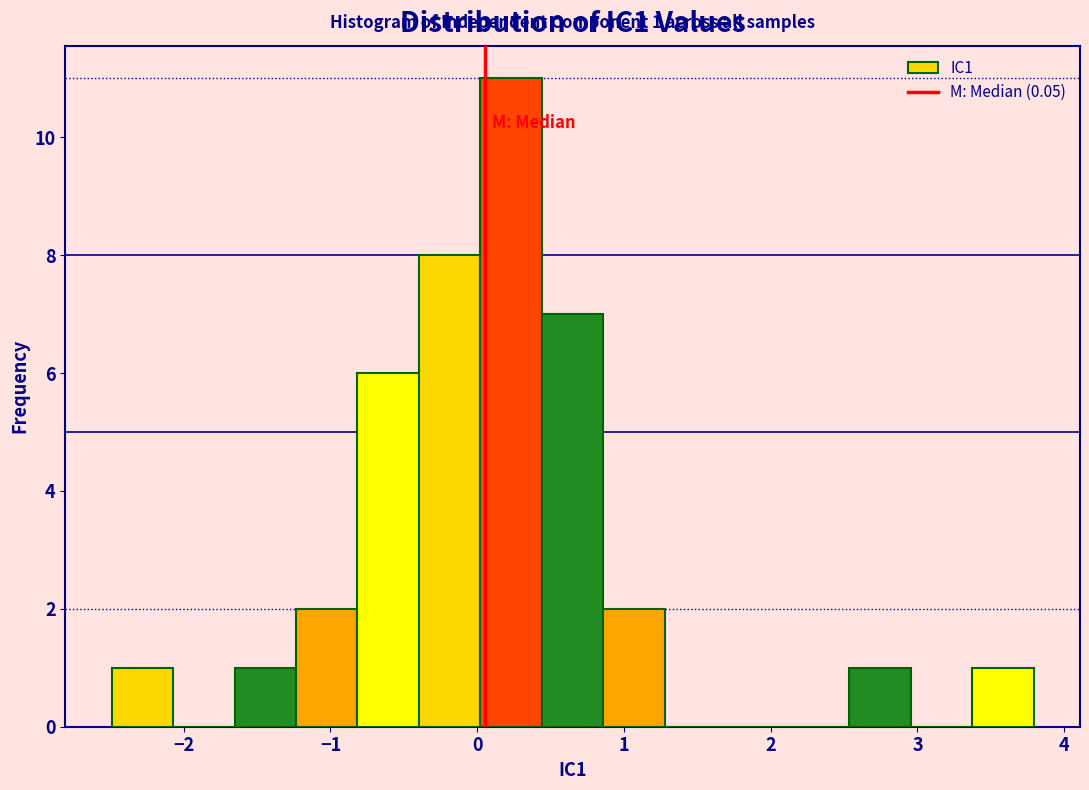

Which range on the x-axis has the tallest bar?

0.0 to 0.4